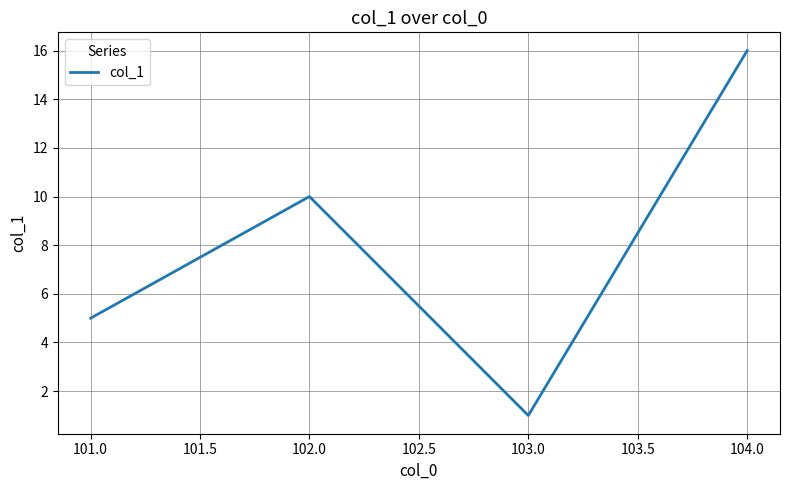

True or false: the data shows 5 at 101.0.

True